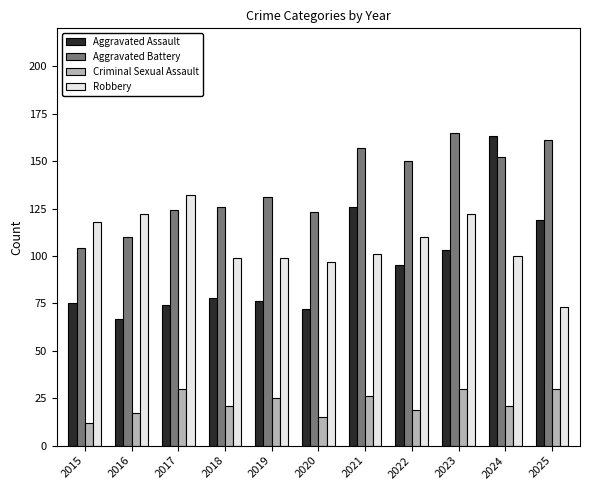

What is the sum of all Criminal Sexual Assault values?

246